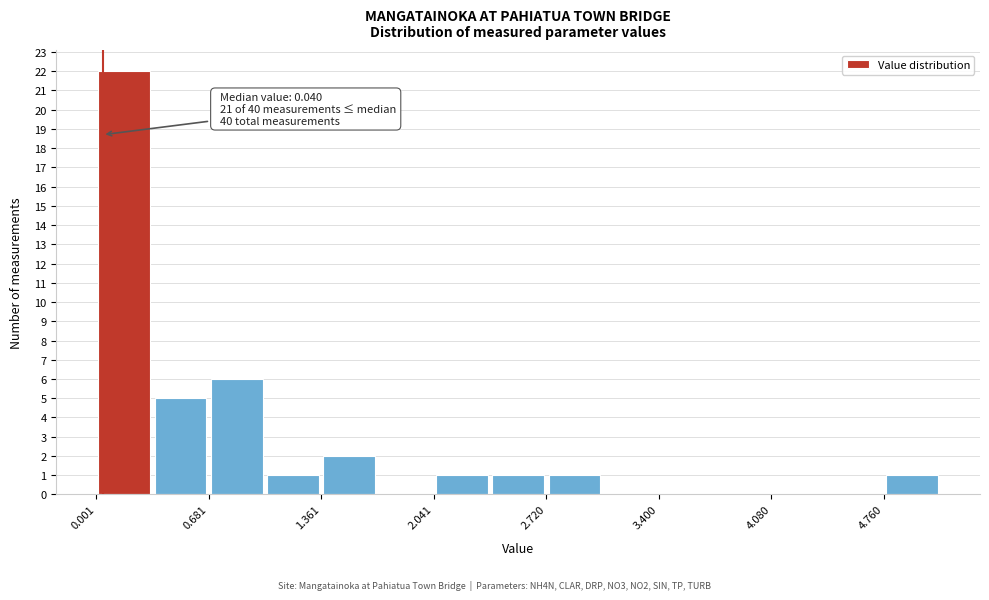

Read against the x-axis, roughly where is the centre of the tallest bar?

0.2